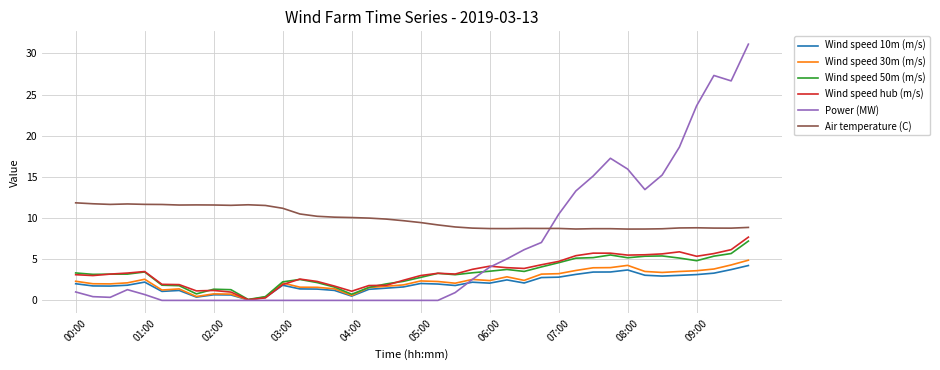

Which series has the largest range (max minus min)?

Power (MW)